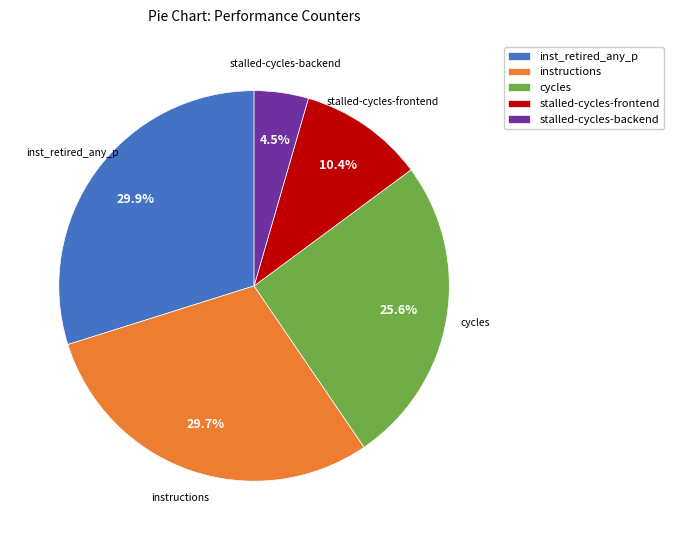

Which category has the smallest portion of the pie?

stalled-cycles-backend